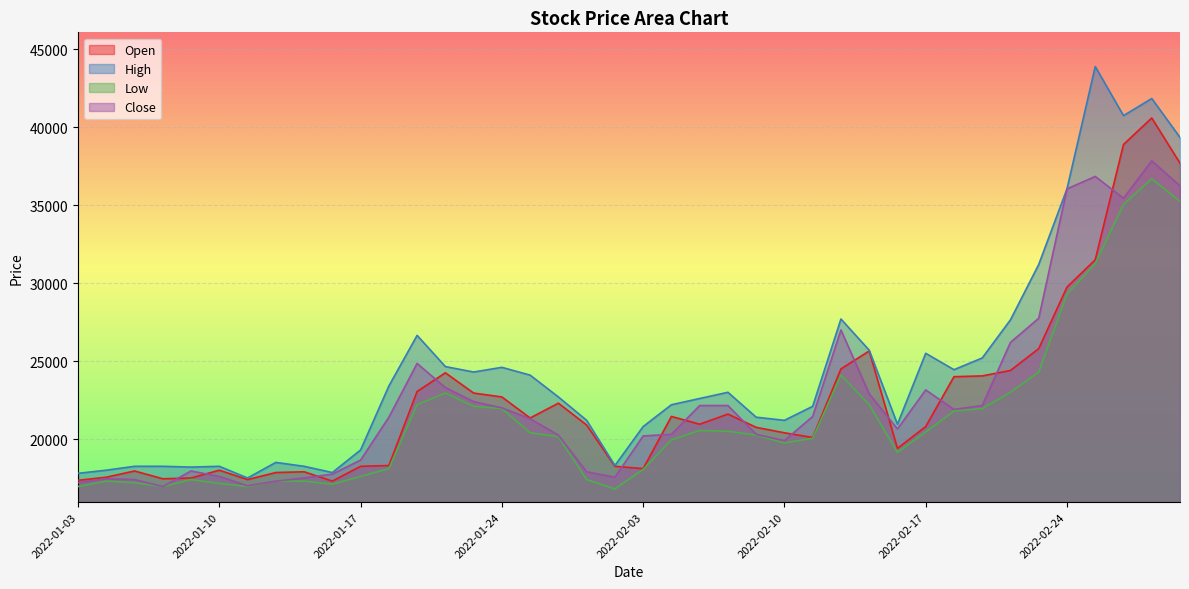

At which label does Low reach its minimum?

2022-01-28